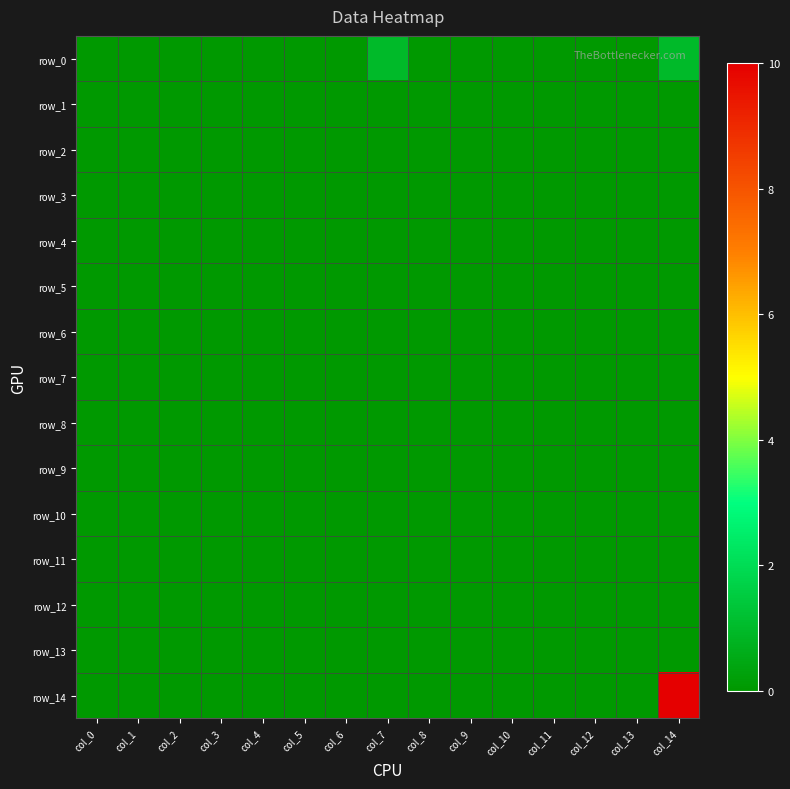

Is it true that row_14 equals 0 at col_5?

True